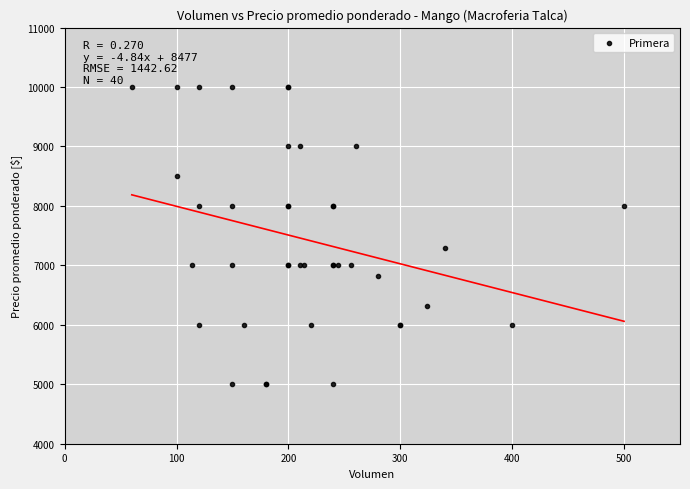

What Y value in the scatter plot is closest to 7500?

7294